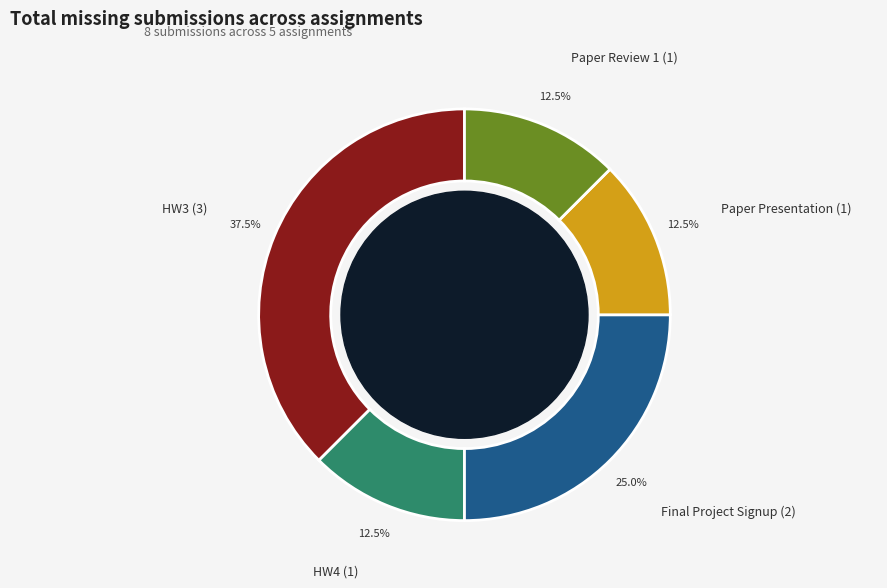

Rank the categories by value from highest to lowest.

HW3, Final Project Signup, HW4, Paper Presentation, Paper Review 1